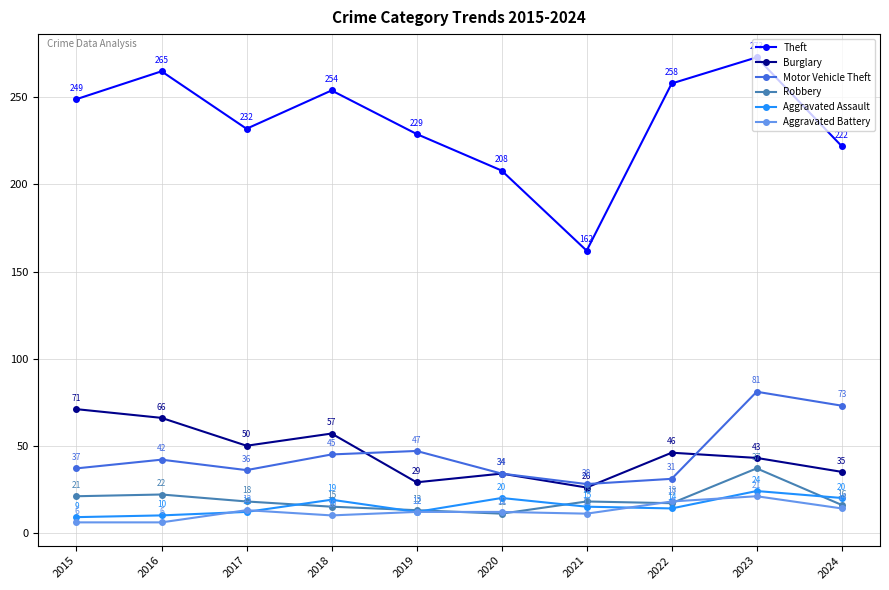

Rank the series by their maximum value, from lowest to highest.

Aggravated Battery, Aggravated Assault, Robbery, Burglary, Motor Vehicle Theft, Theft